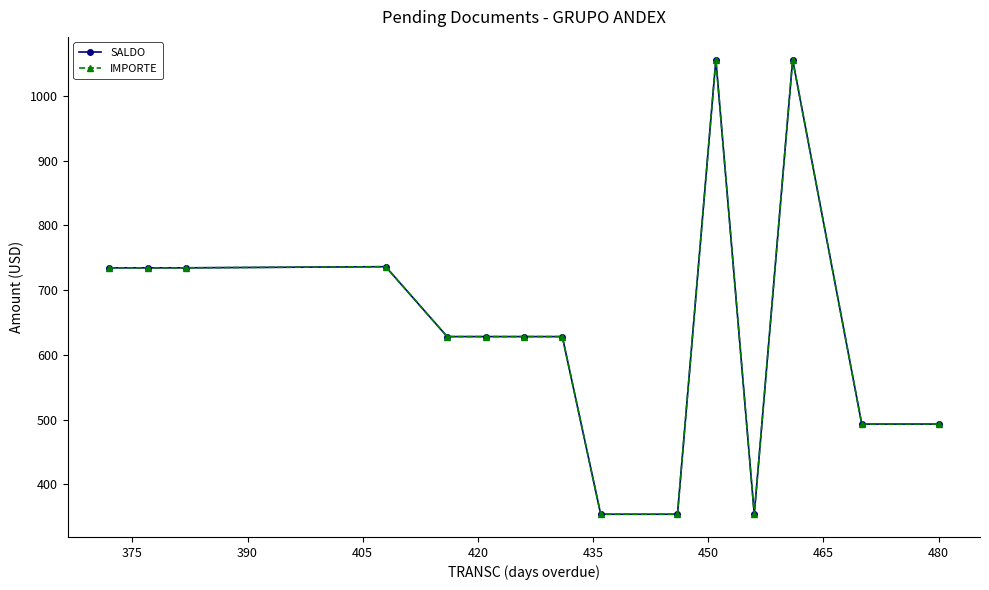

Is this an area chart (filled region under the line)?

No